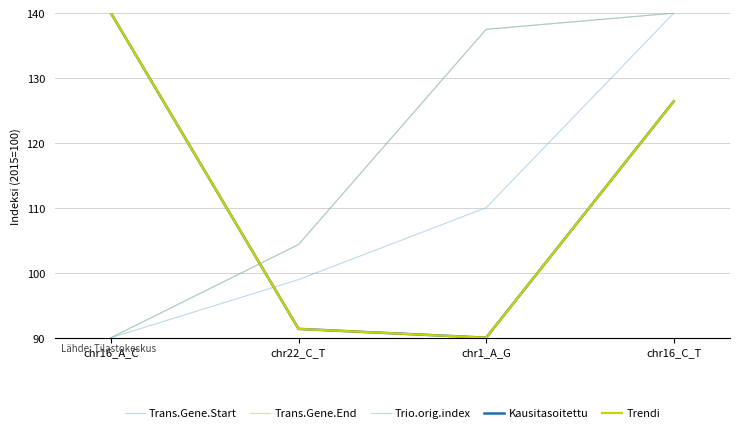

At which category is the sum across all series the highest?

chr16_C_T